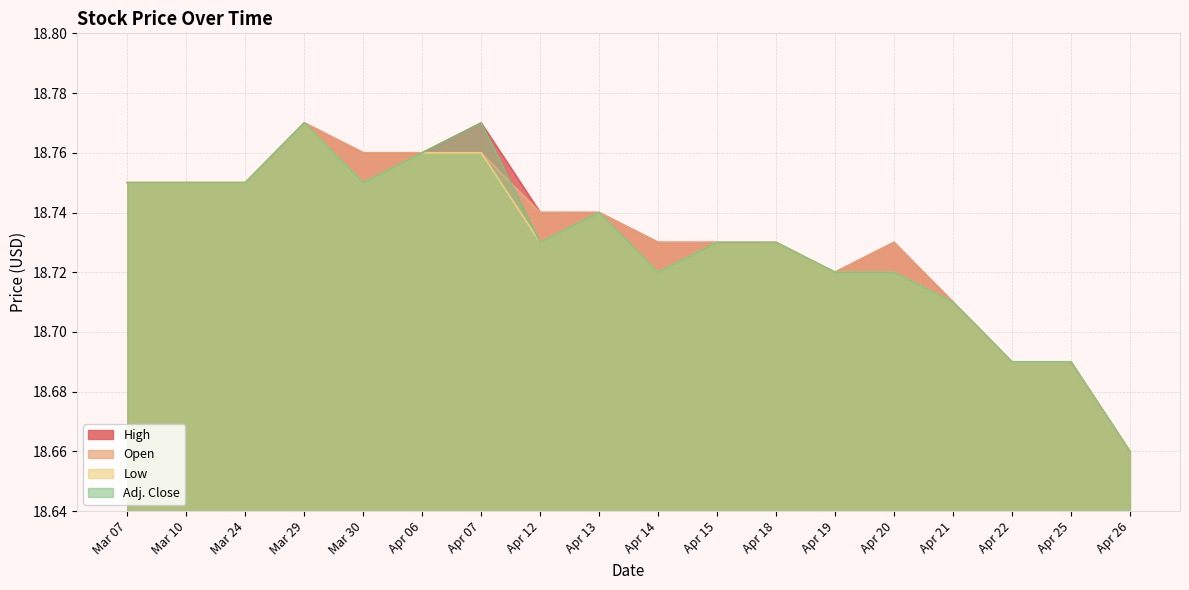

How many lines are shown in the chart?

4